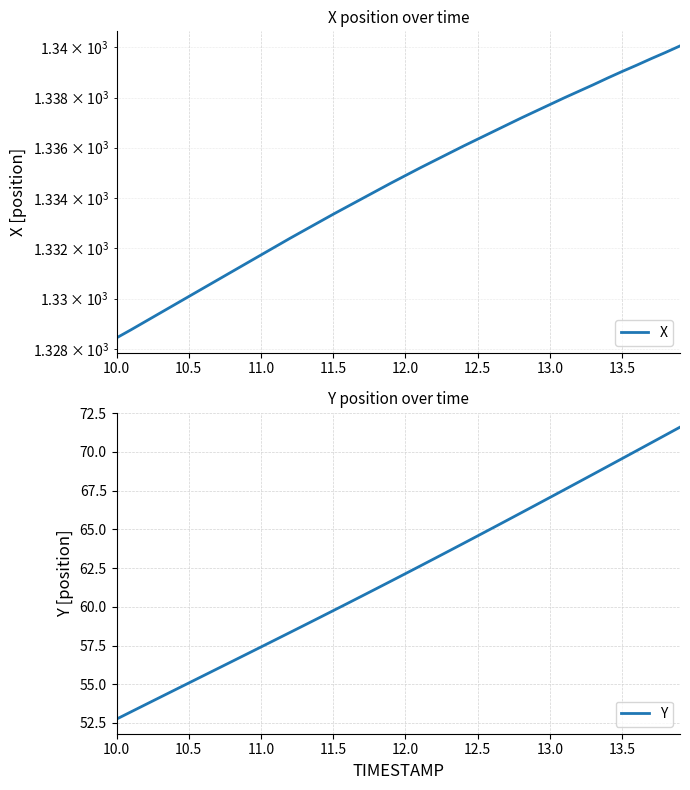

At how many categories does at least one series exceed 1166?

40